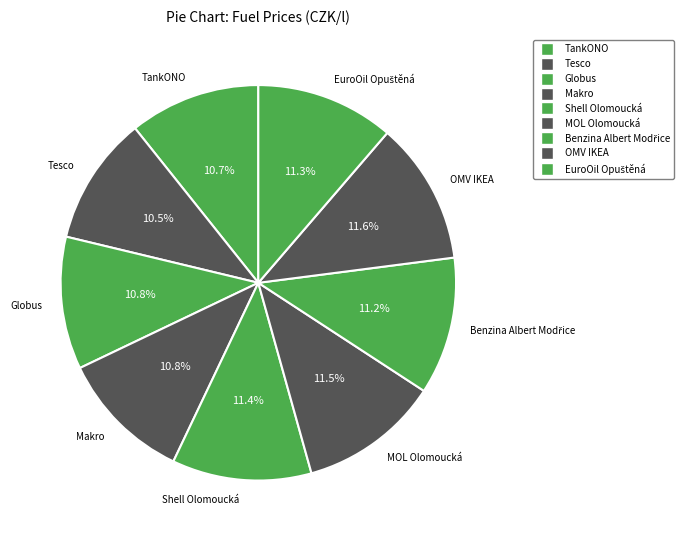

What percentage is NOT represented by OMV IKEA?

88.4%